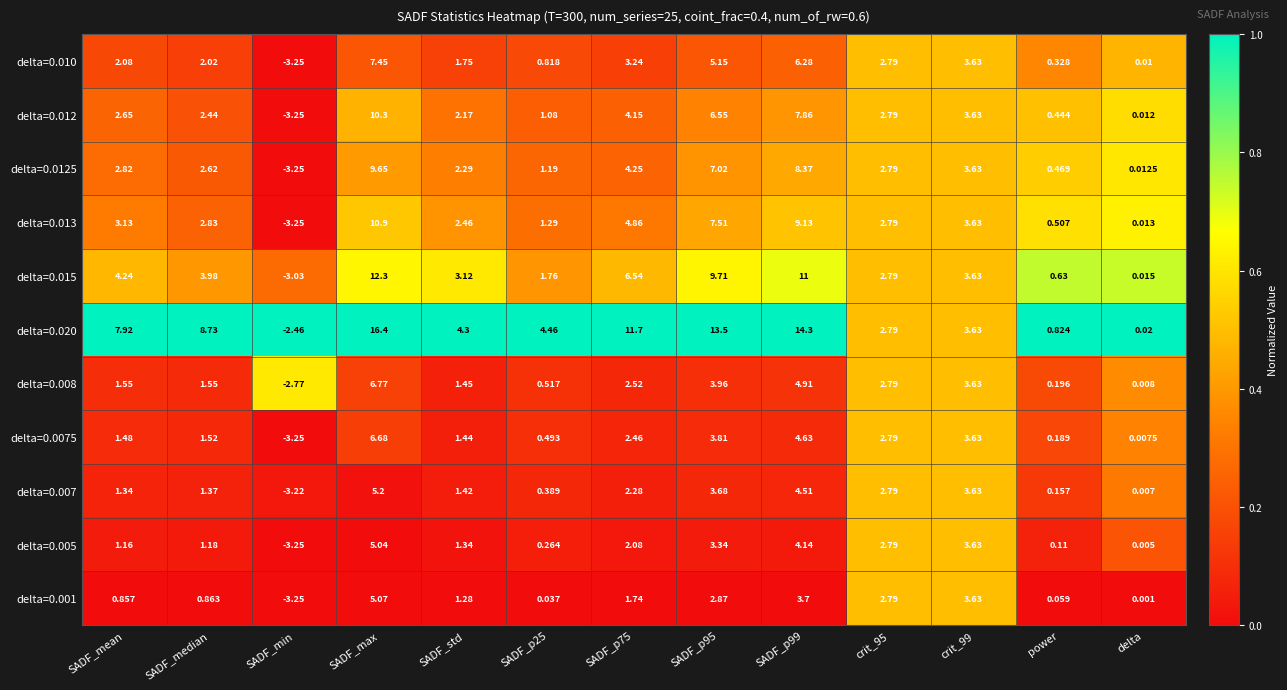

Which label corresponds to the smallest value in the chart?

SADF_min